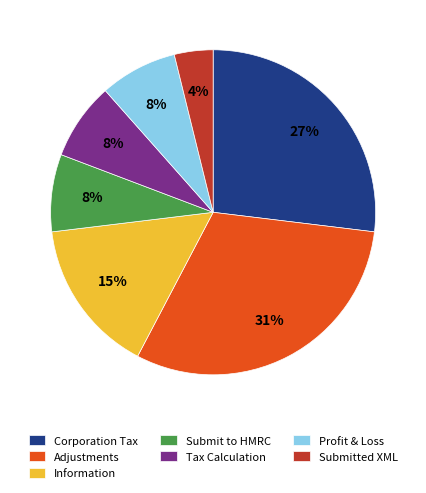

True or false: Tax Calculation accounts for 20% of the total.

False